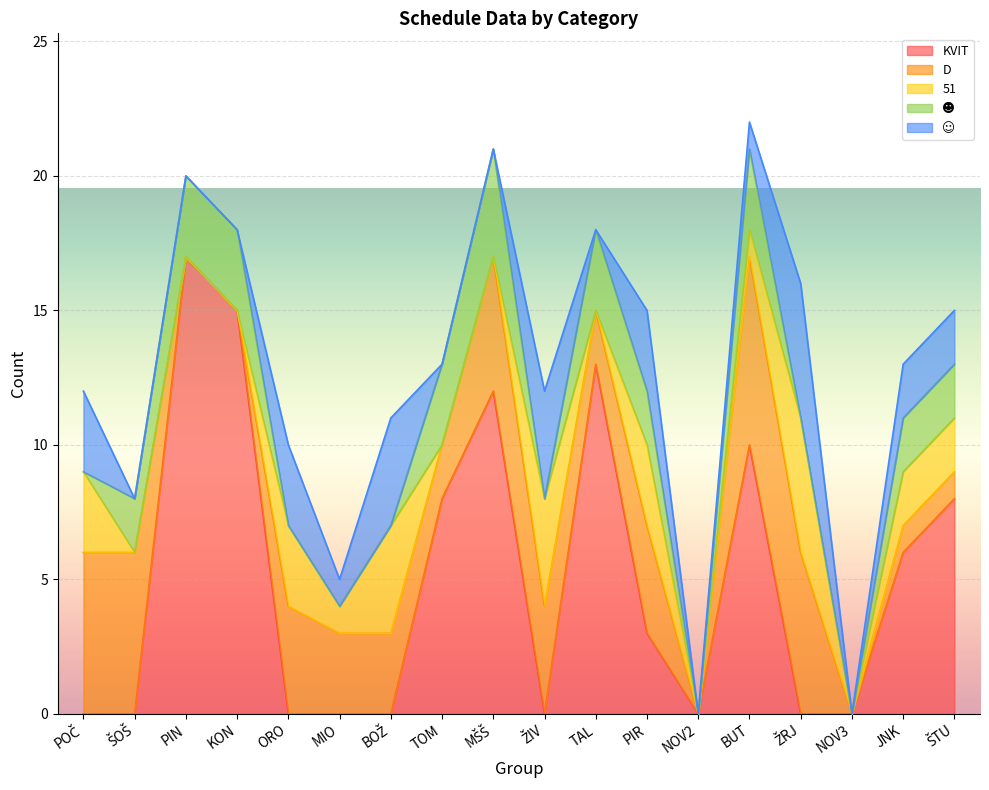

Which category has the highest value in the KVIT series?

PIN